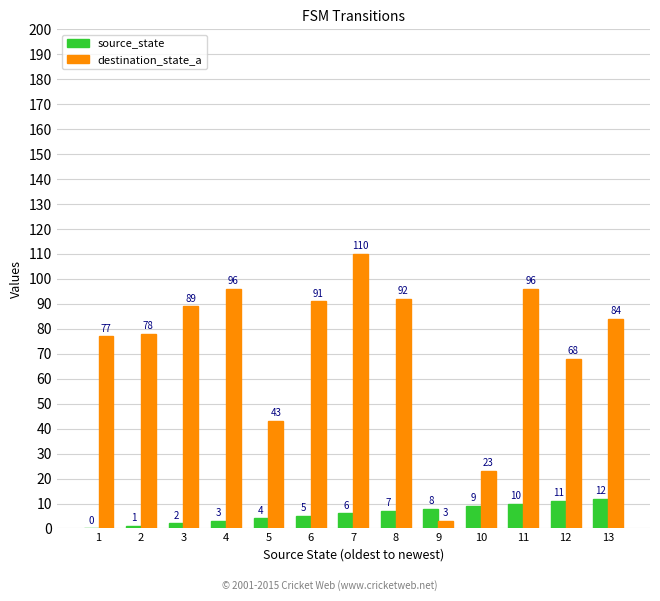

Reading right to left, extract all data points from this chart.

source_state: 12	11	10	9	8	7	6	5	4	3	2	1	0
destination_state_a: 84	68	96	23	3	92	110	91	43	96	89	78	77